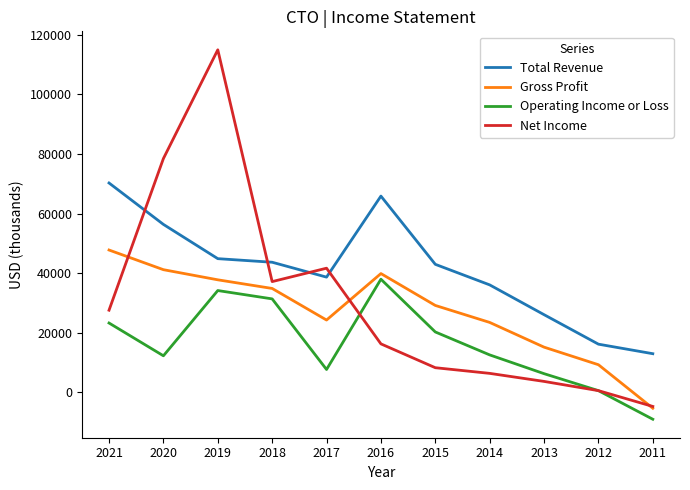

What is the average value of the Total Revenue series?

41300